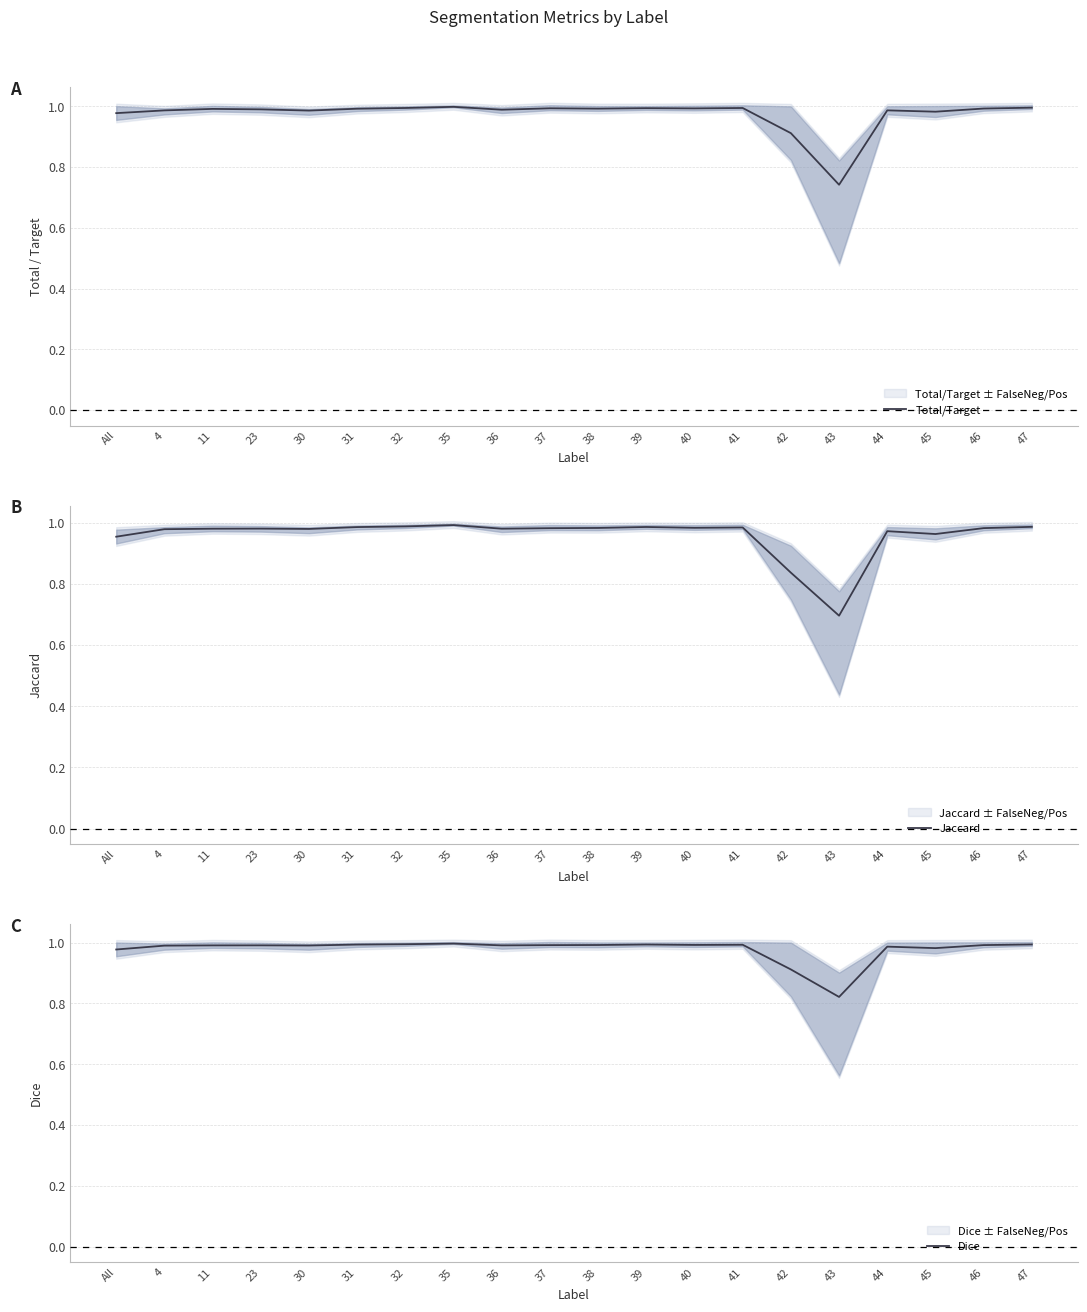

What is the sum of all Total/Target values?

19.5